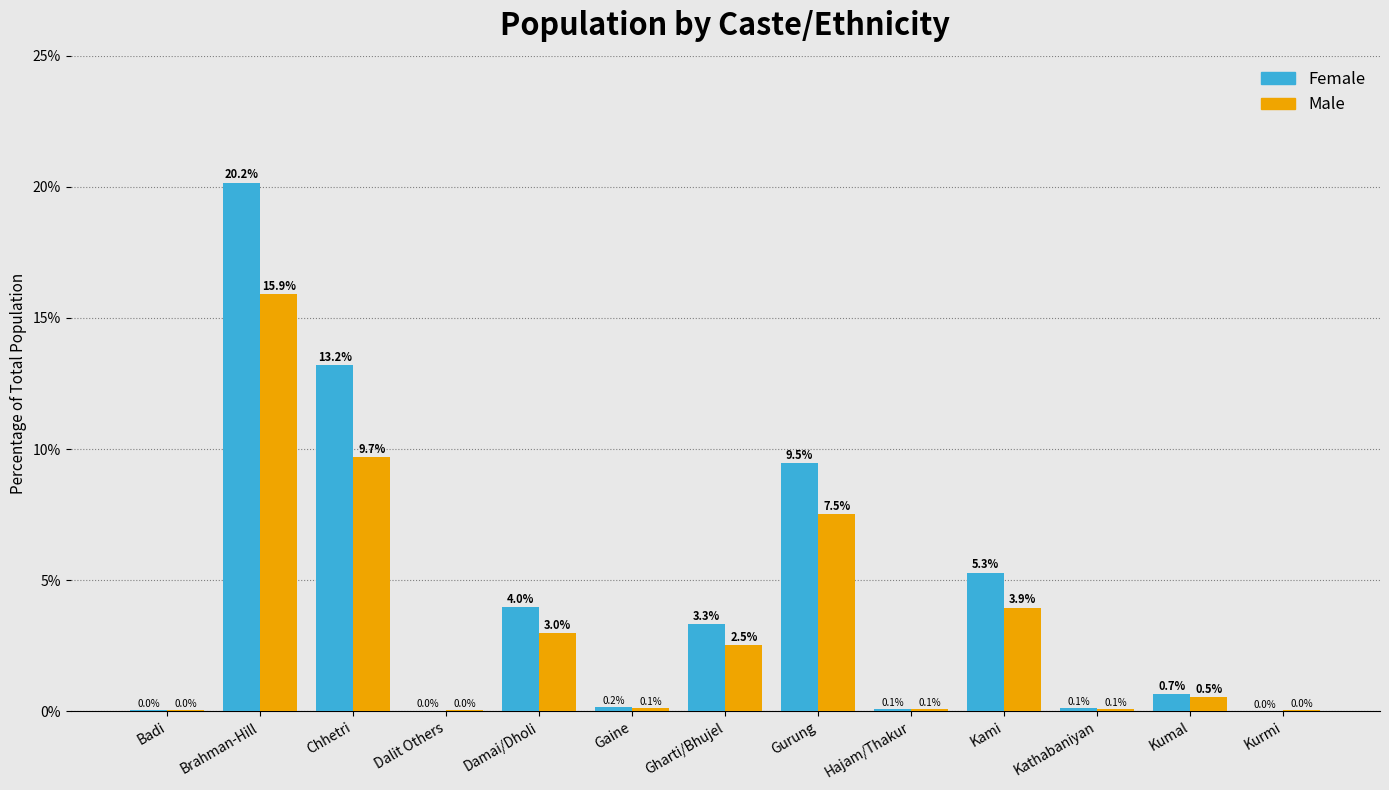

Between Dalit Others and Kumal, which series saw the biggest shift?

Female